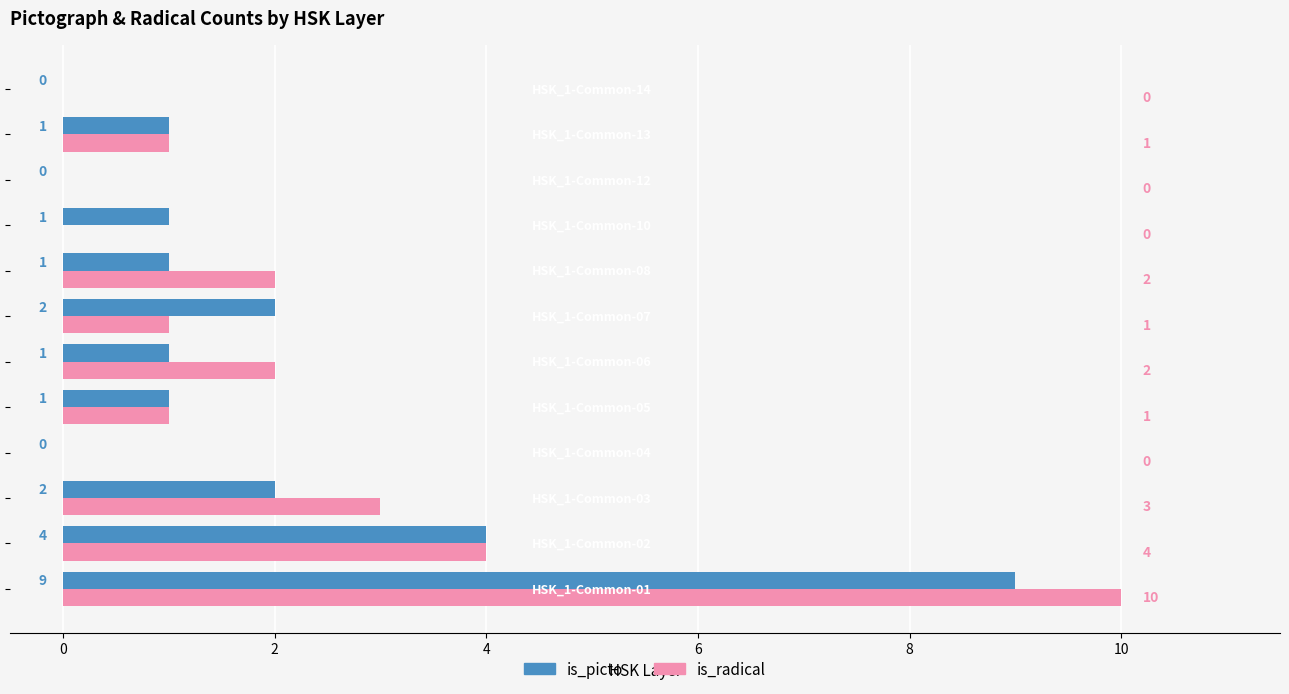

Which series has the largest total across all categories?

is_radical